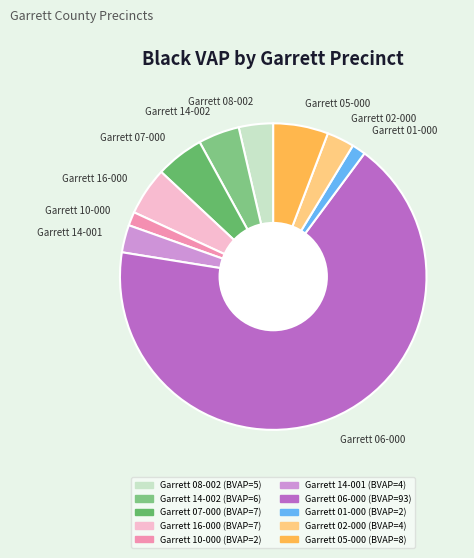

Does Garrett 02-000 represent more than half of the total?

No